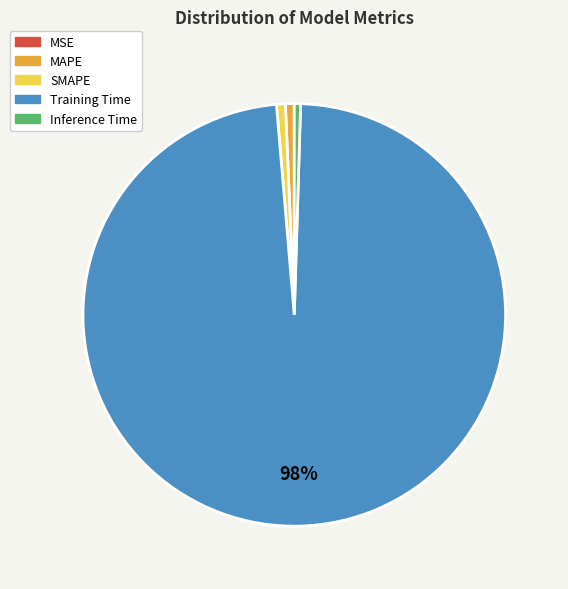

Is the sum of SMAPE and Inference Time greater than half?

No